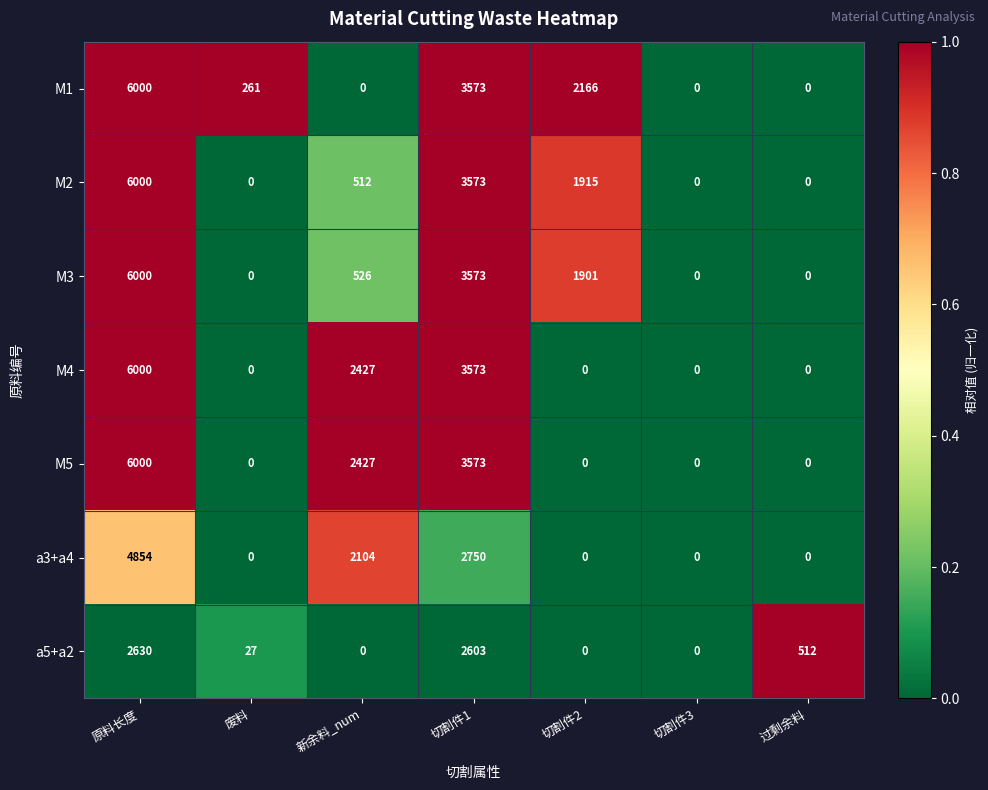

Which series changed the most between 切割件3 and 过剩余料?

a5+a2